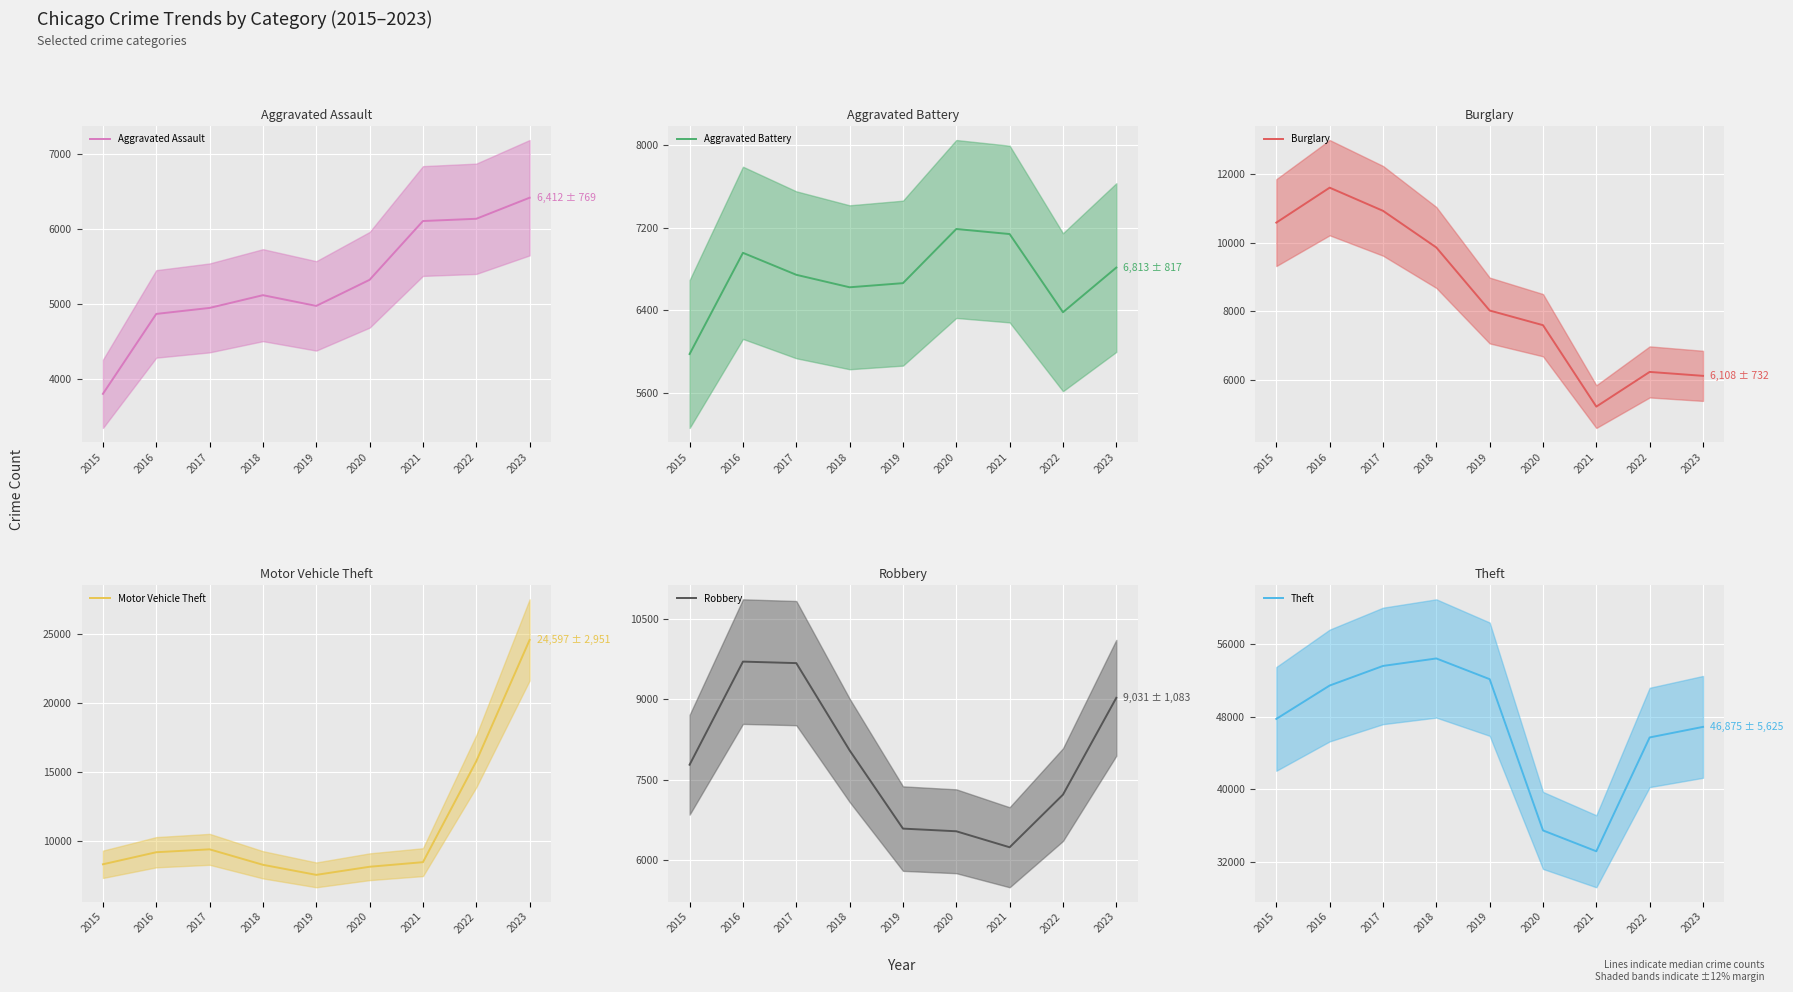

What is the value of the Aggravated Assault point at the 7th from the left?

6101